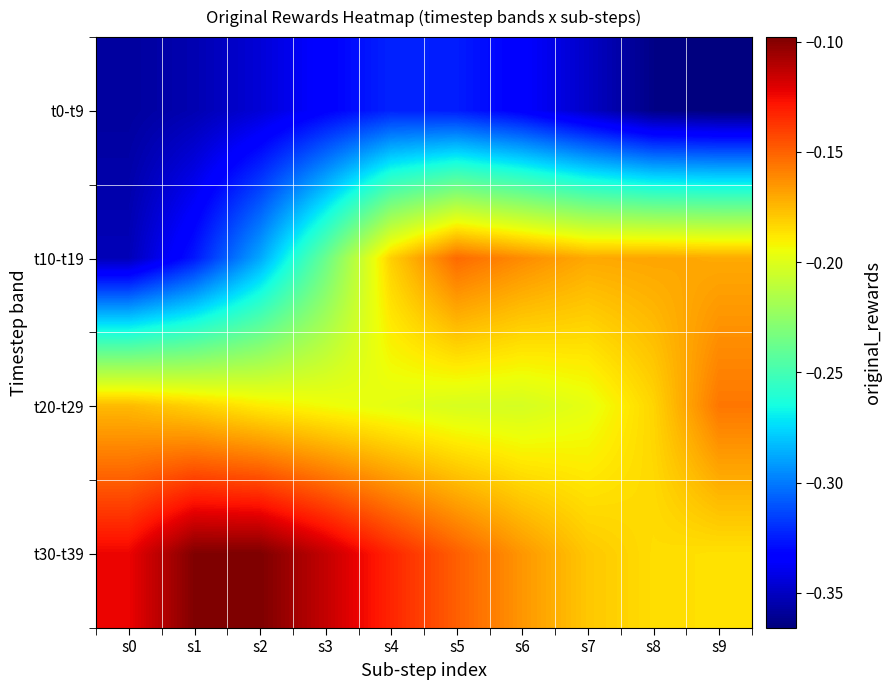

List the series in order of their overall mean, highest first.

t30-t39, t20-t29, t10-t19, t0-t9